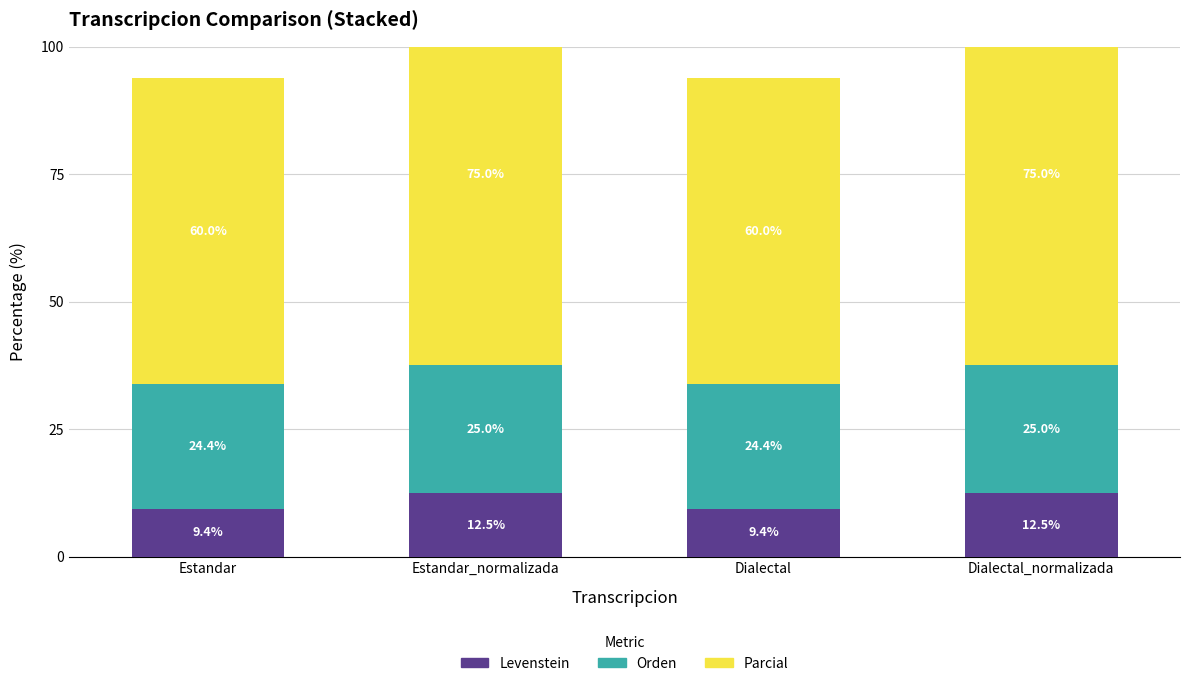

The Orden series shows 14.7 at Dialectal. True or false?

False